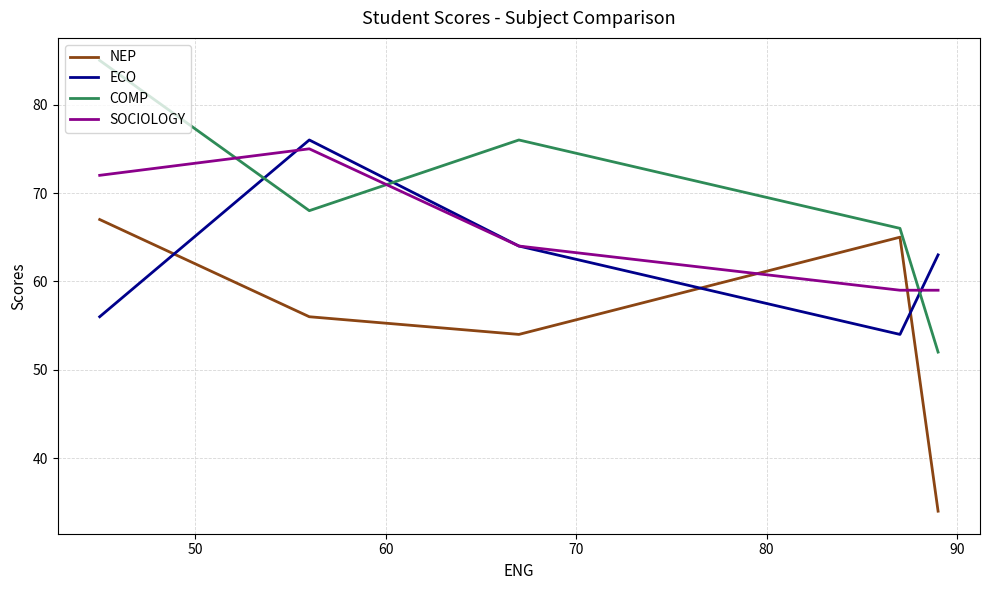

Which series has the largest total across all categories?

COMP